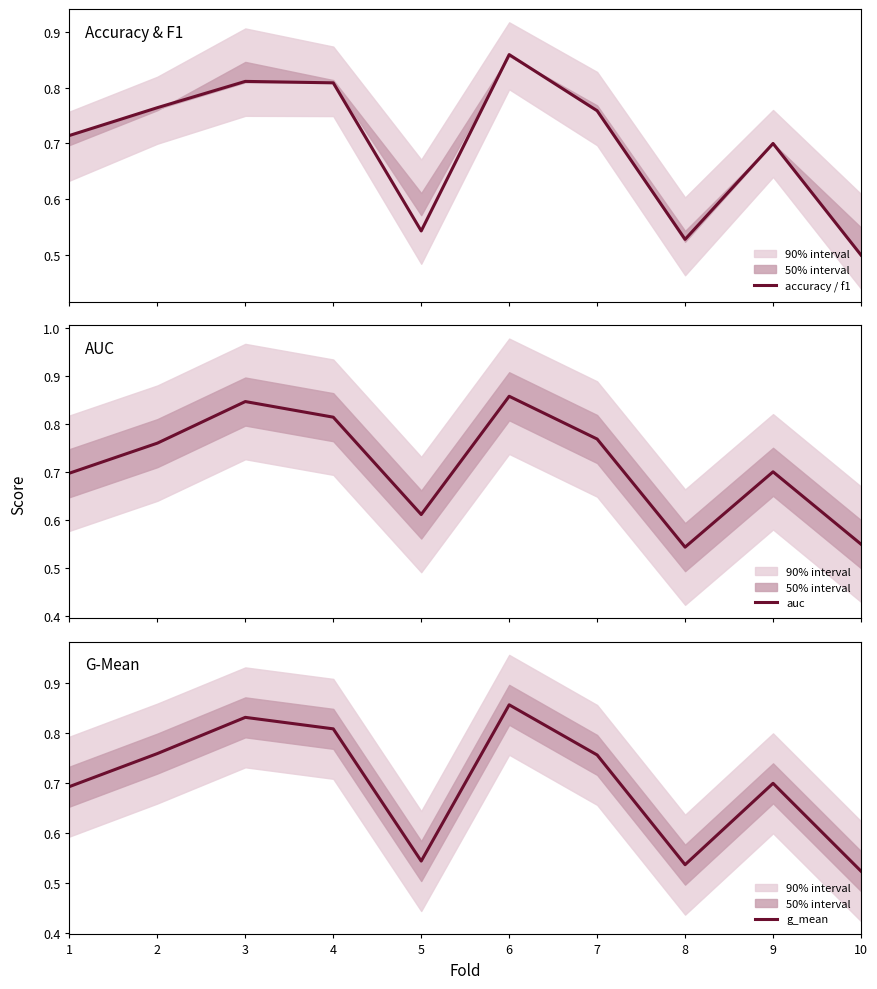

At which category does g_mean reach its first local peak?

3